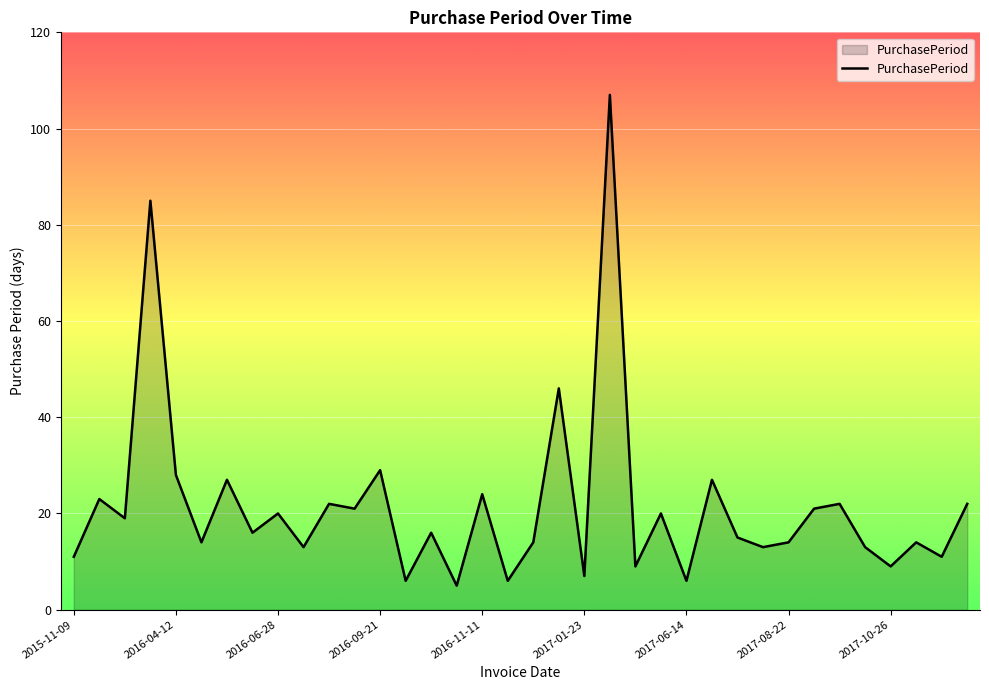

What is the difference between the maximum and minimum values?

102